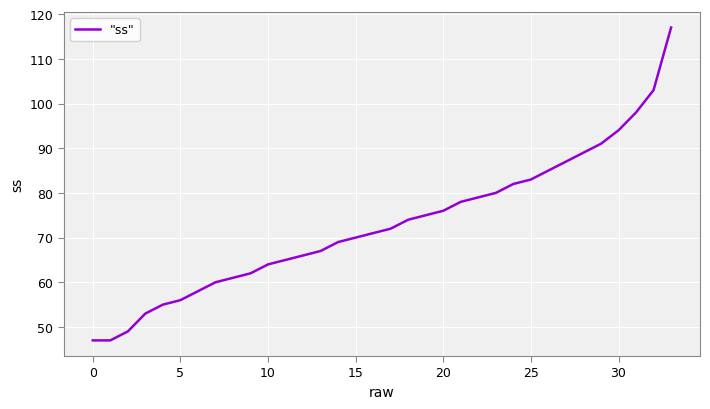

What is the sum of all values?

2483